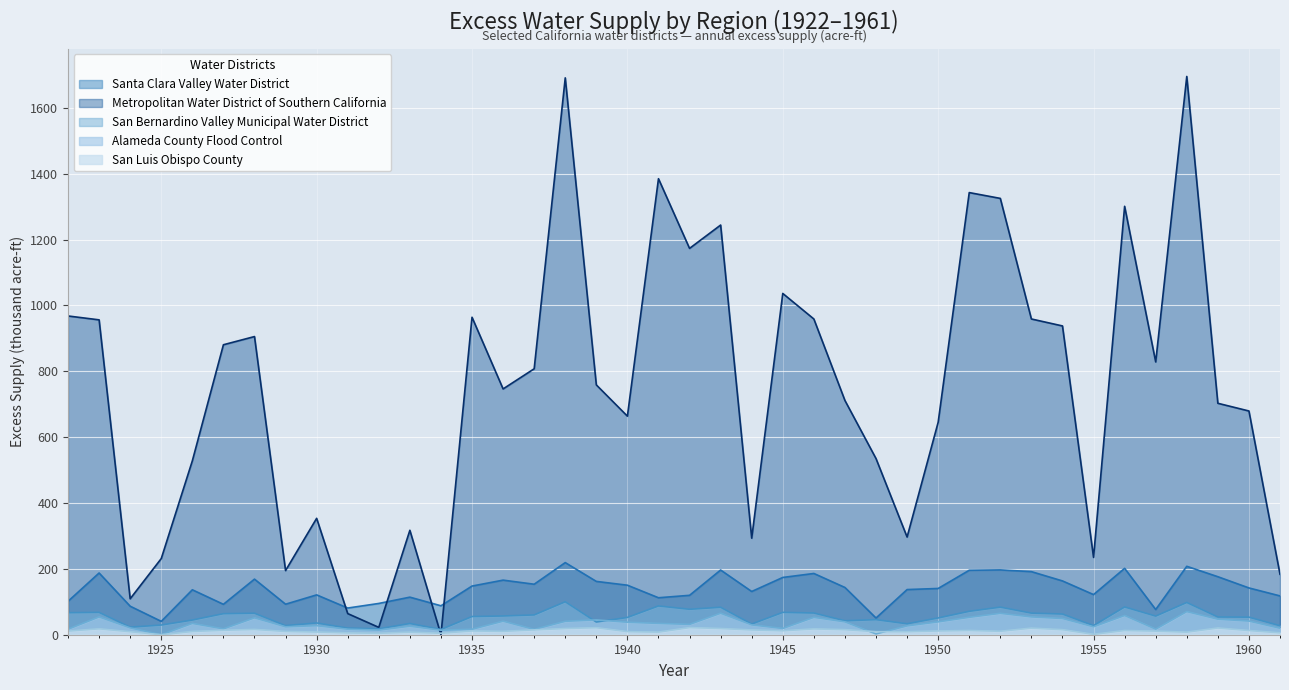

In Metropolitan Water District of Southern California, how many points are higher than both neighbors (excluding endpoints)?

11